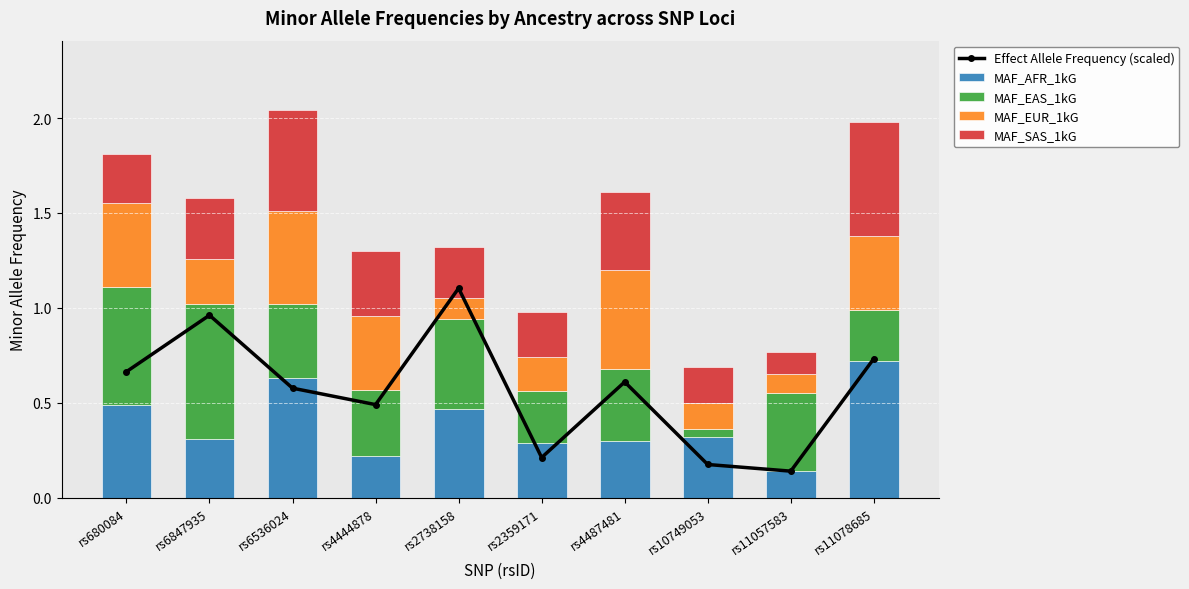

At which label is MAF_EAS_1kG closest to 0?

rs10749053